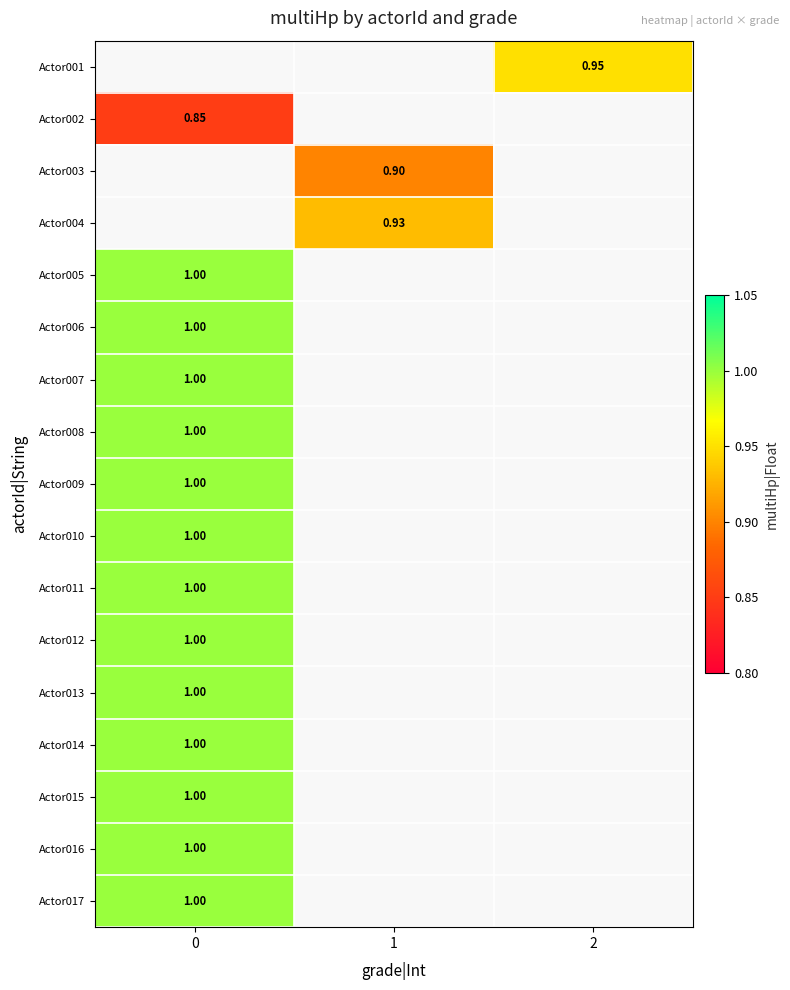

True or false: Actor001 has a value of 0.6 at 2.

False